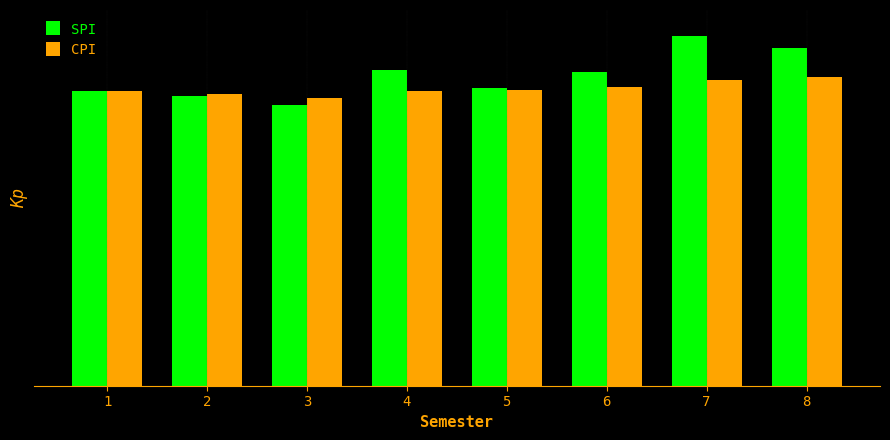

What are all the series names shown in the legend?

SPI, CPI